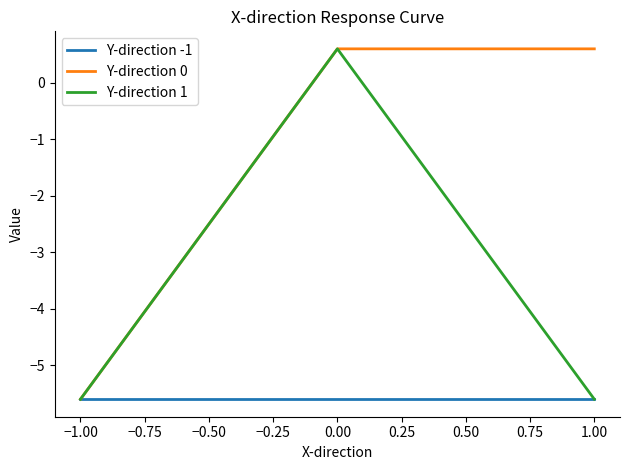

How many series are shown in this chart?

3